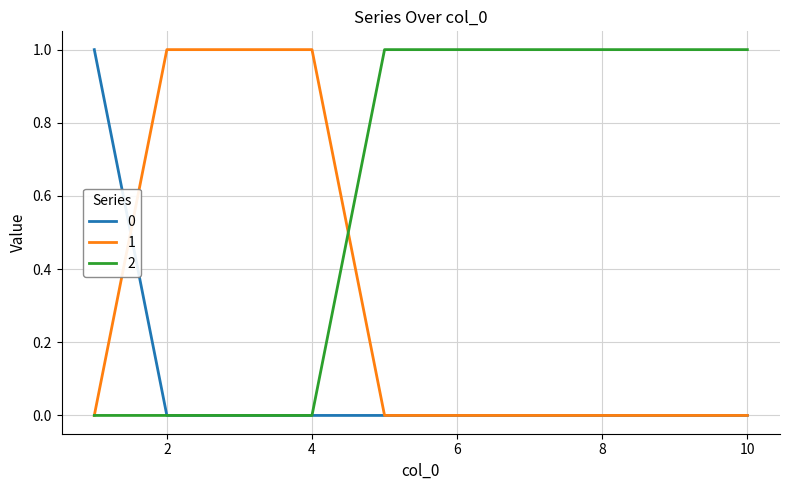

Rank the series by their average value, from lowest to highest.

0, 1, 2